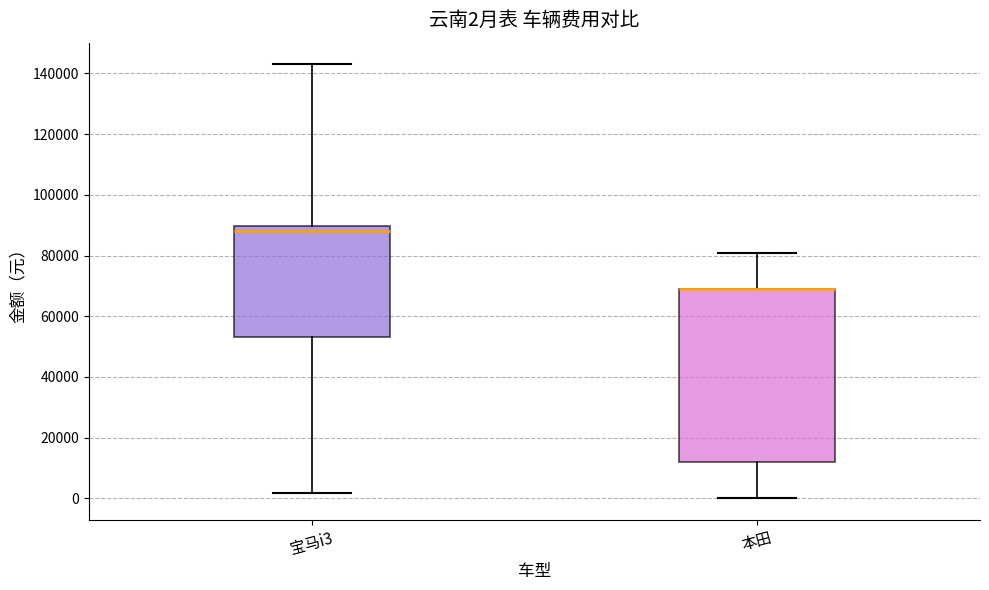

Which box is the tallest, from its lower edge to its upper edge?

本田